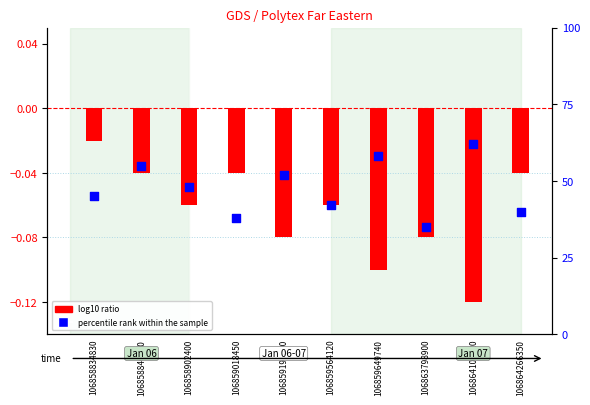

Which series has the largest Y range (max minus min)?

log10 ratio